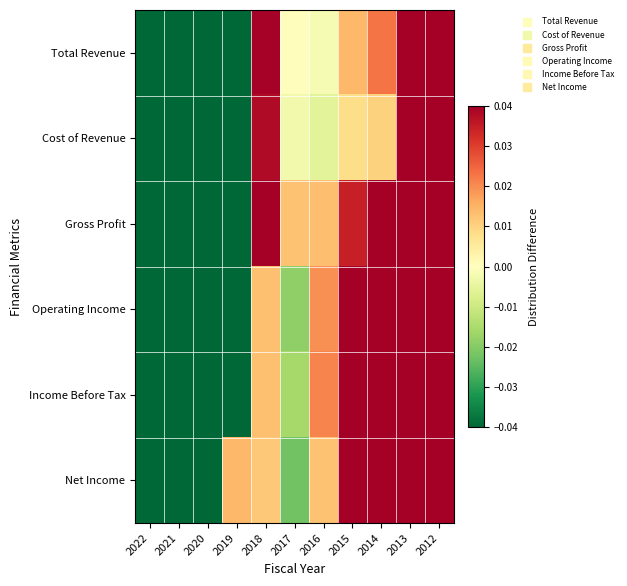

How many series are shown in this chart?

6